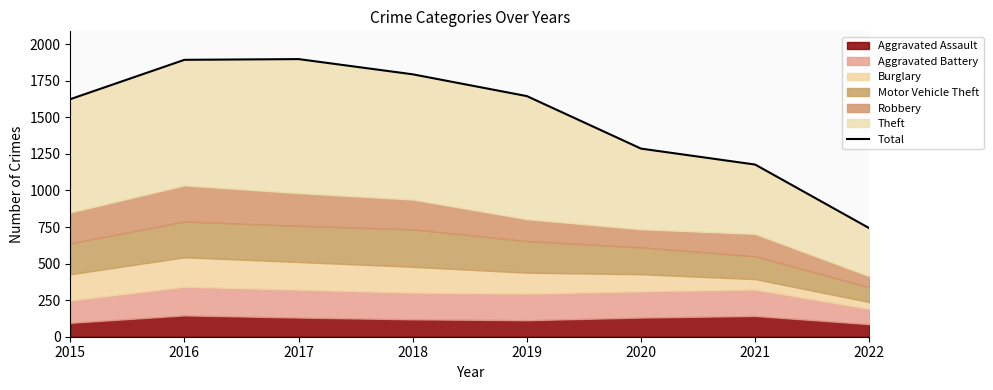

What is the sum of the values at 2016 and 2020?

3179